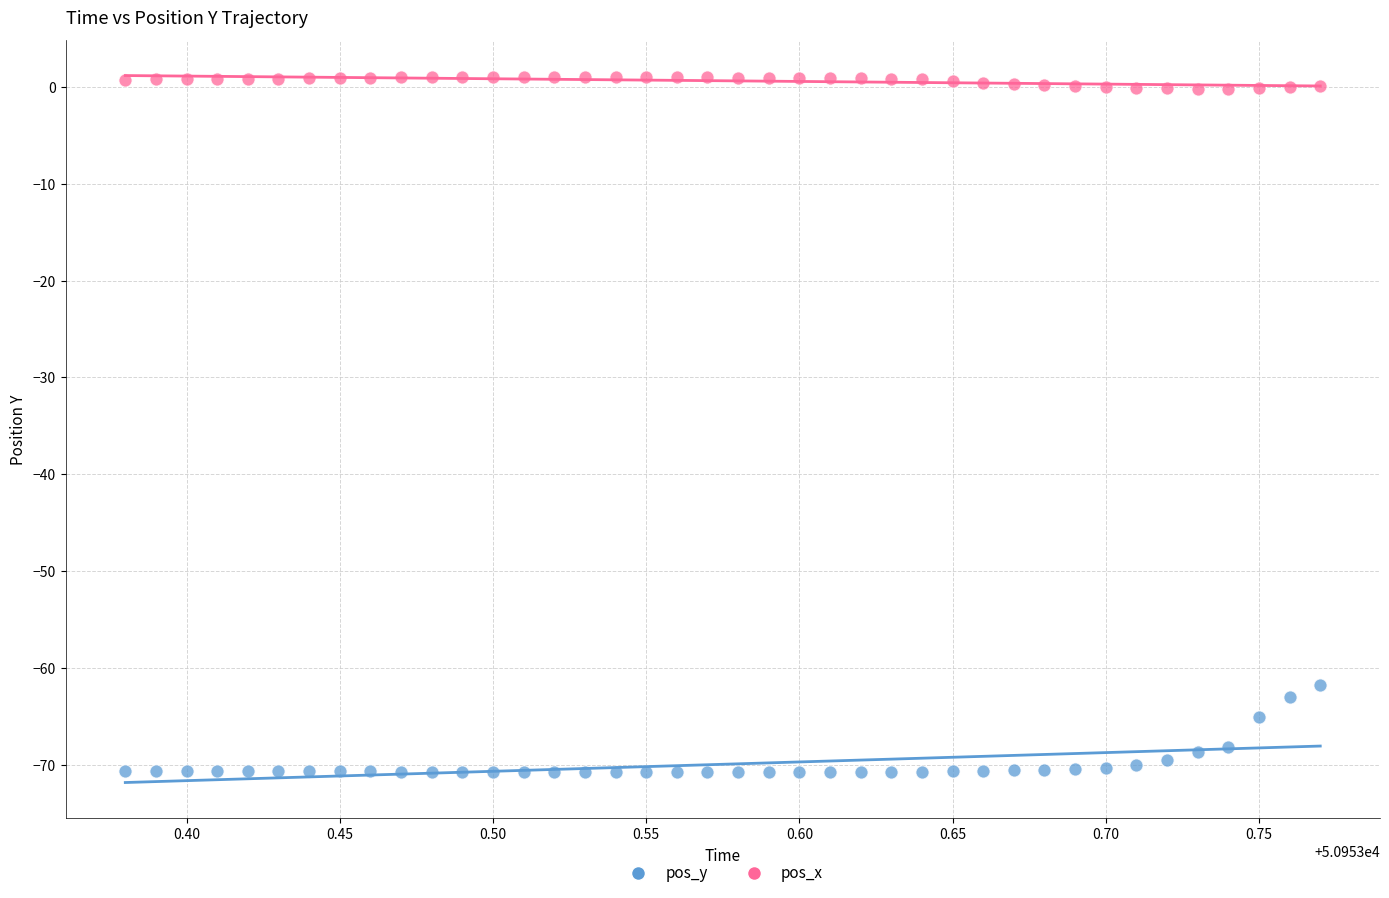

What are all the series names shown in the legend?

pos_y, pos_x